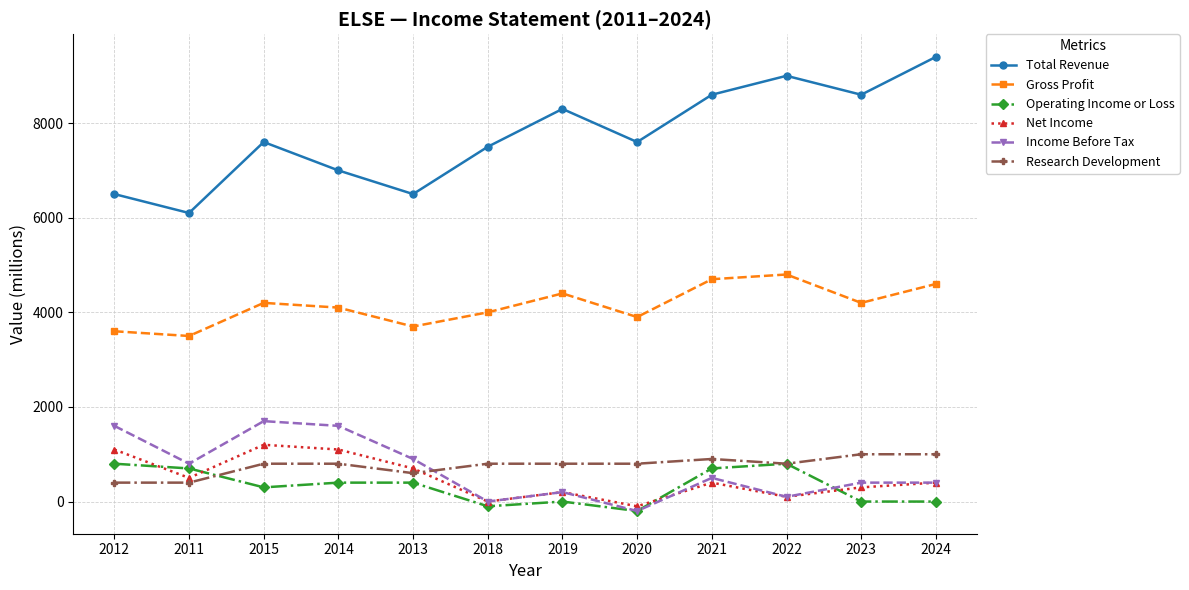

True or false: Gross Profit has more than 0 points higher than both neighbors.

True